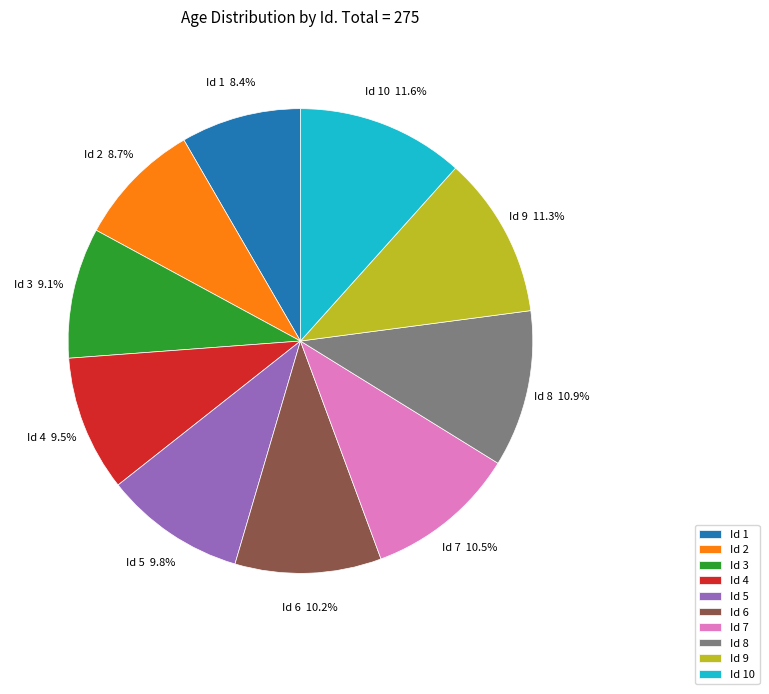

Which has a higher value, Id 9 or Id 7?

Id 9